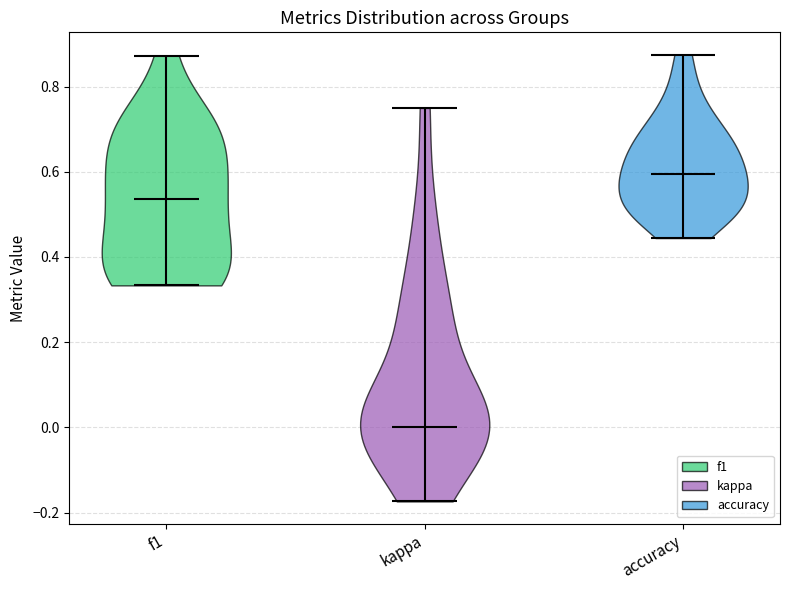

What is the lowest point the violin for f1 reaches on the y-axis? The values are not printed on the chart, so give them approximately, as read against the axis.

0.34